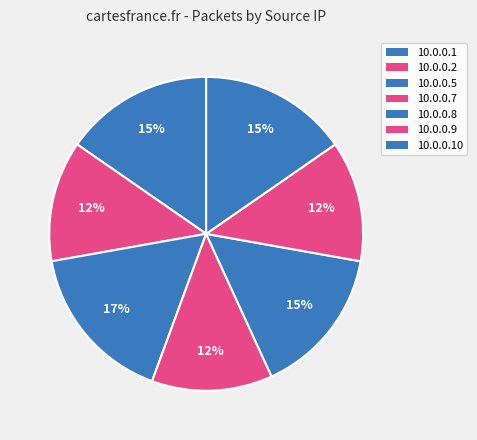

Between 10.0.0.1 and 10.0.0.2, which is larger?

10.0.0.1